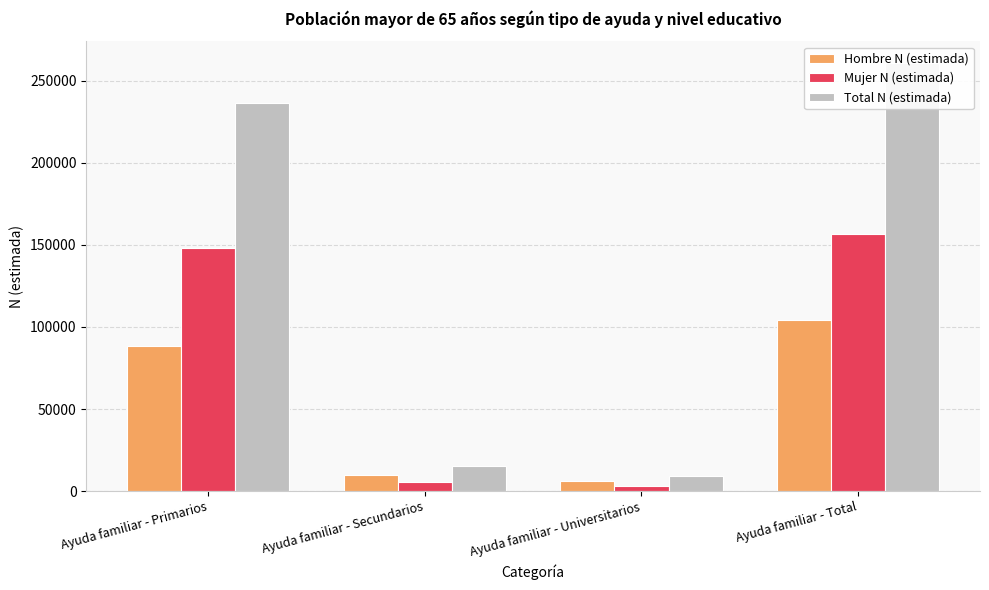

Rank the series by their average value, from lowest to highest.

Hombre N (estimada), Mujer N (estimada), Total N (estimada)